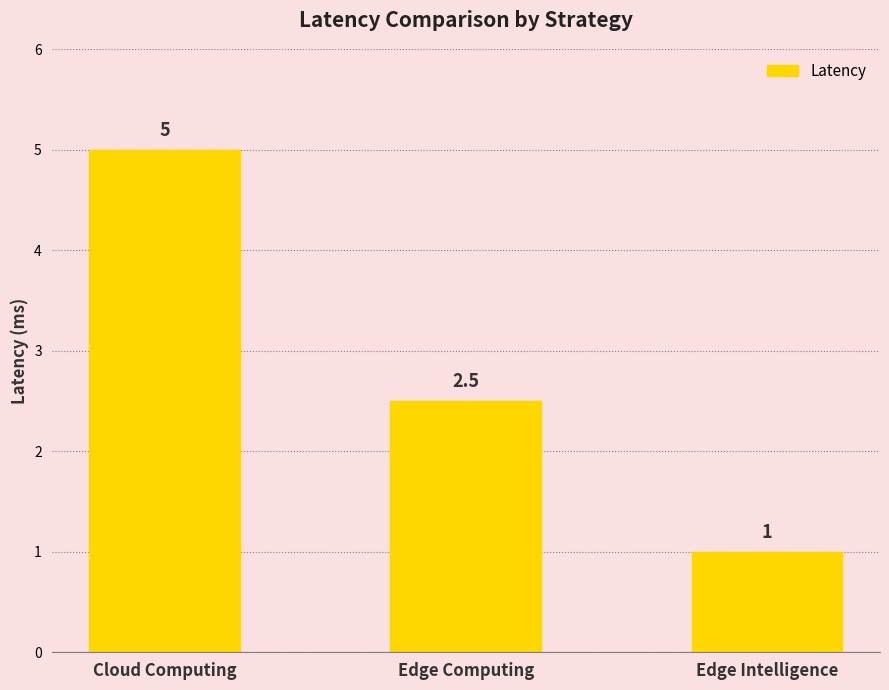

List the labels in order of value, largest first.

Cloud Computing, Edge Computing, Edge Intelligence